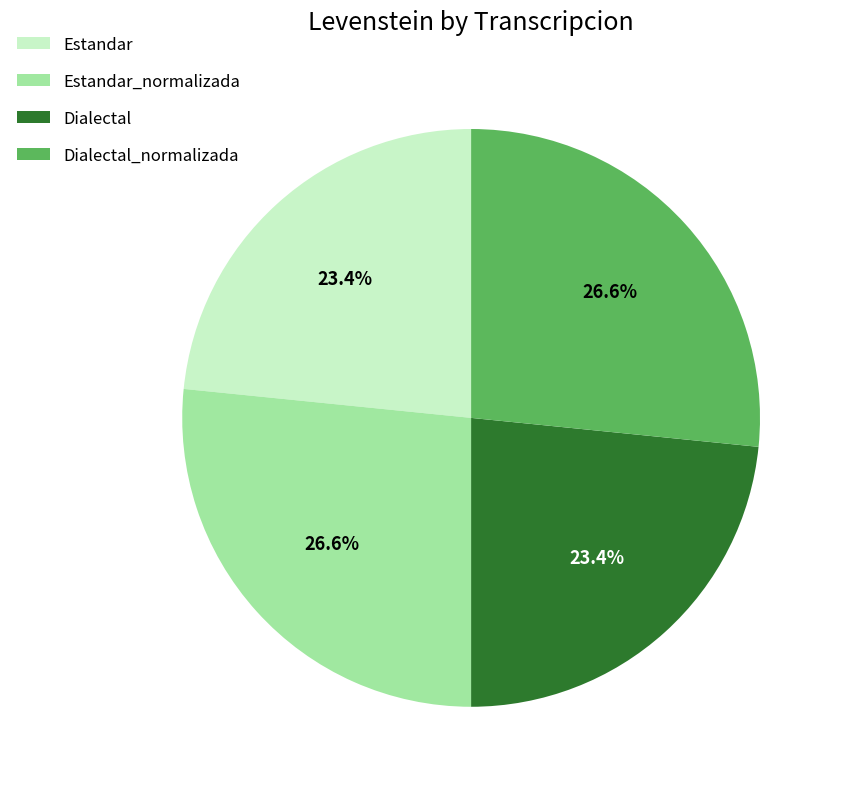

Is it true that Estandar_normalizada is 27% of the pie?

True